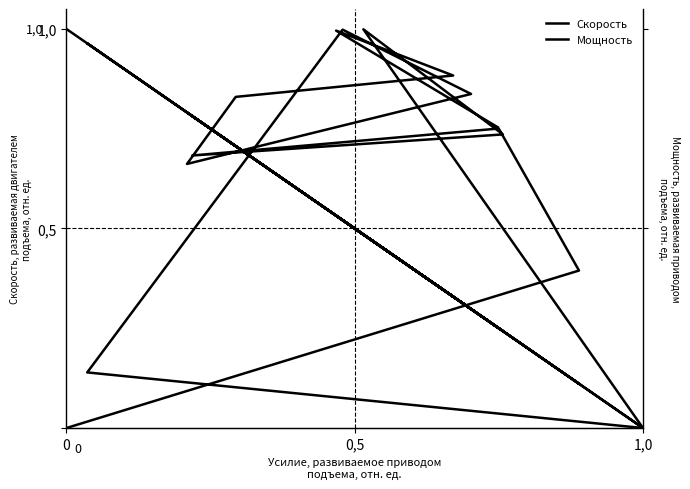

What is the highest value of the Мощность series?

1.0